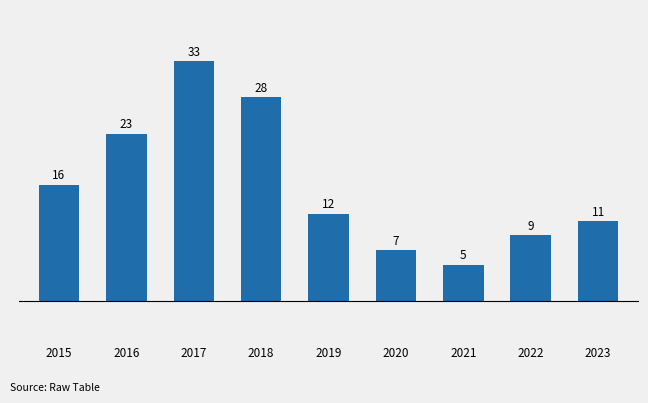

How many bars are there in total?

9